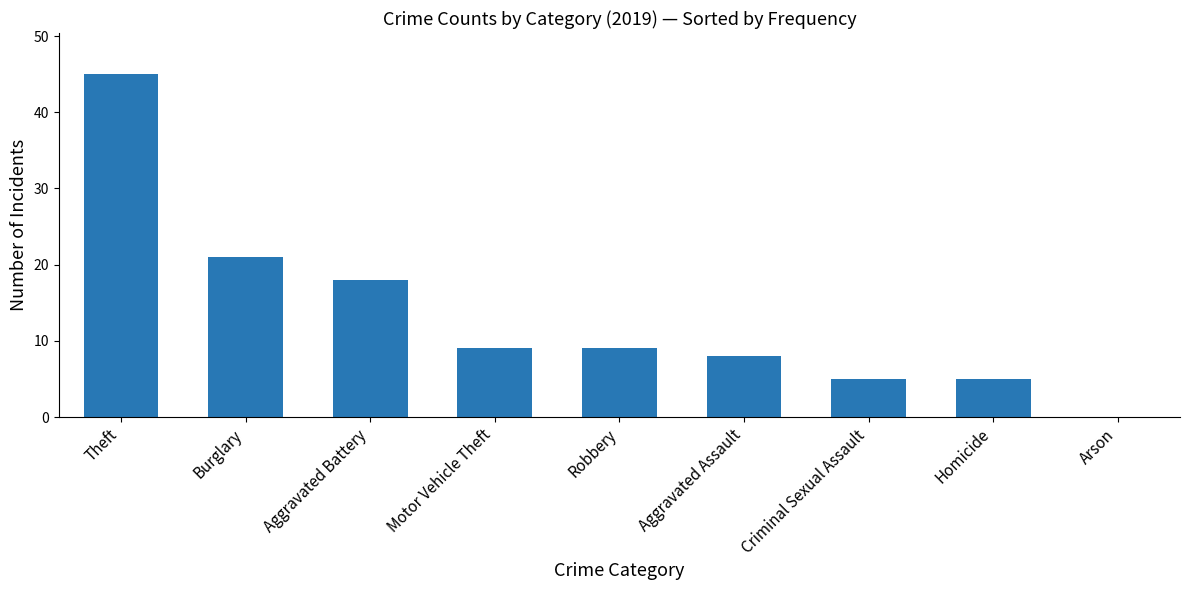

Which label corresponds to the largest value in the chart?

Theft